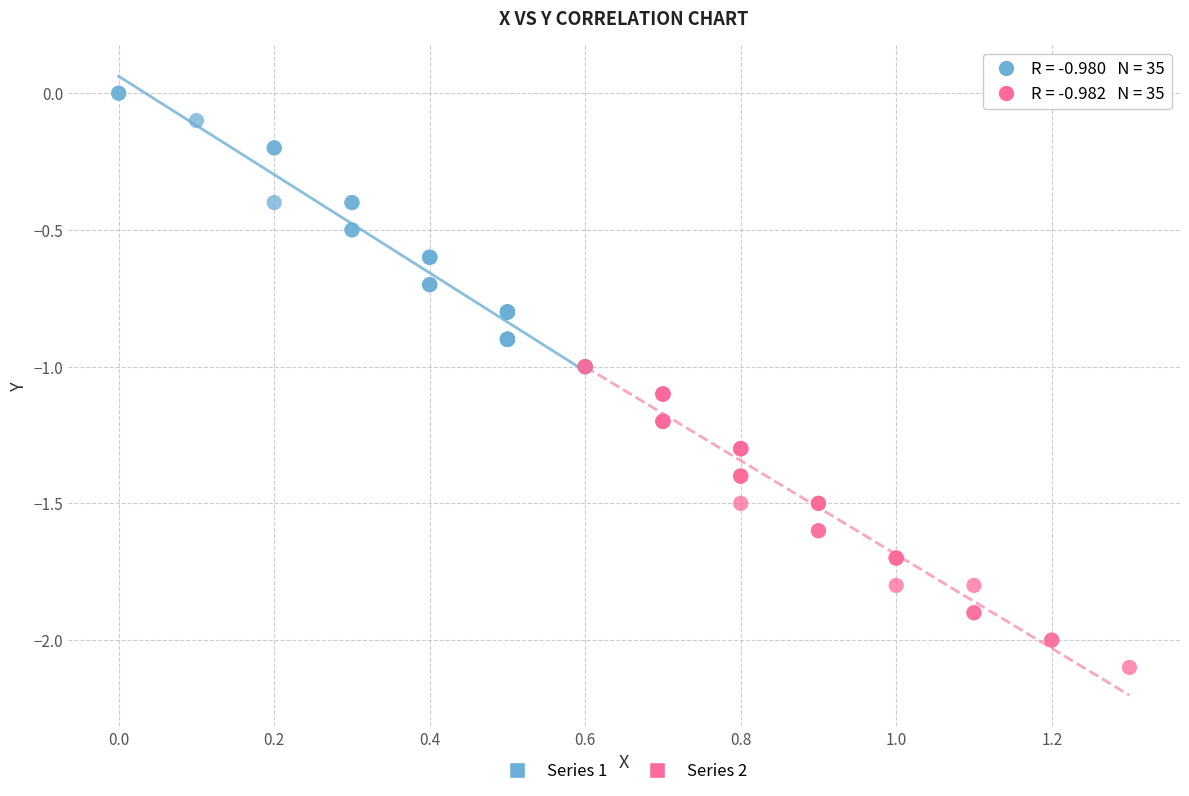

What are all the series names shown in the legend?

Series 1, Series 2